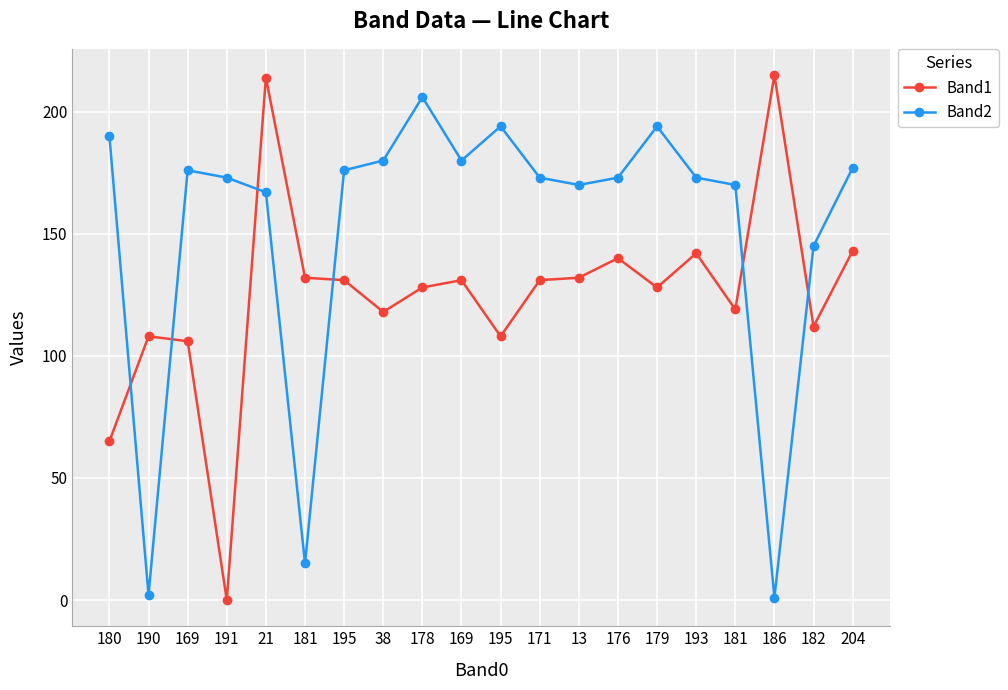

After their last crossing, which series has the higher values: Band2 or Band1?

Band2